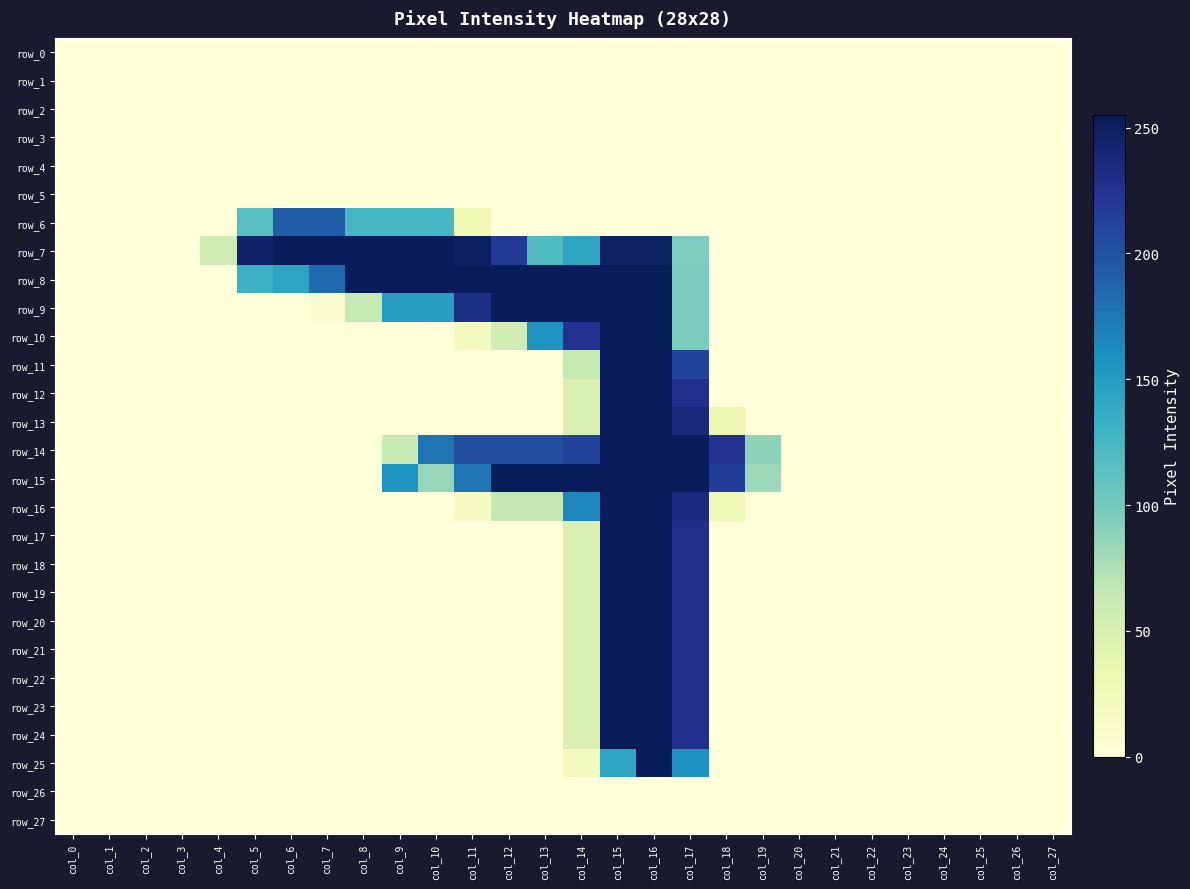

What is the maximum value shown in the chart?

255